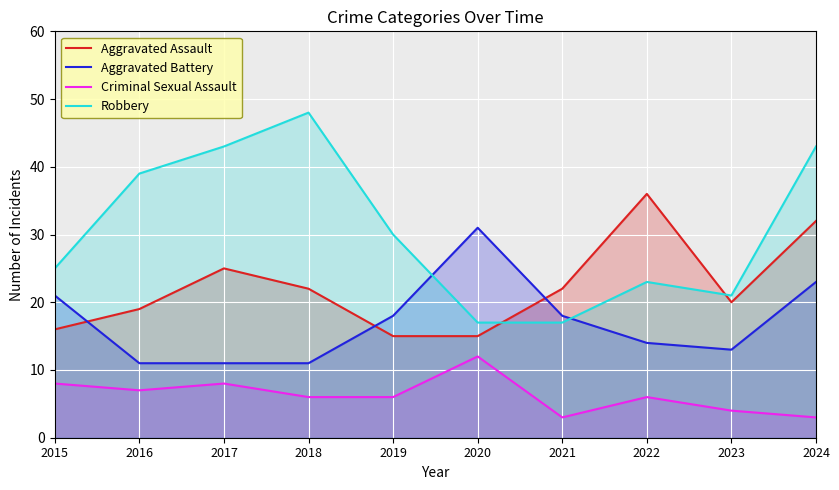

What is the difference between the second highest and minimum values in the Aggravated Assault series?

17